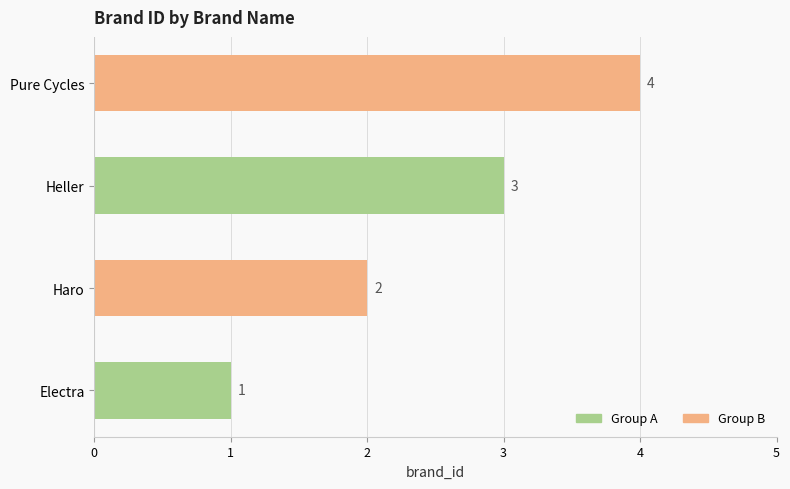

What is the sum of all values?

10